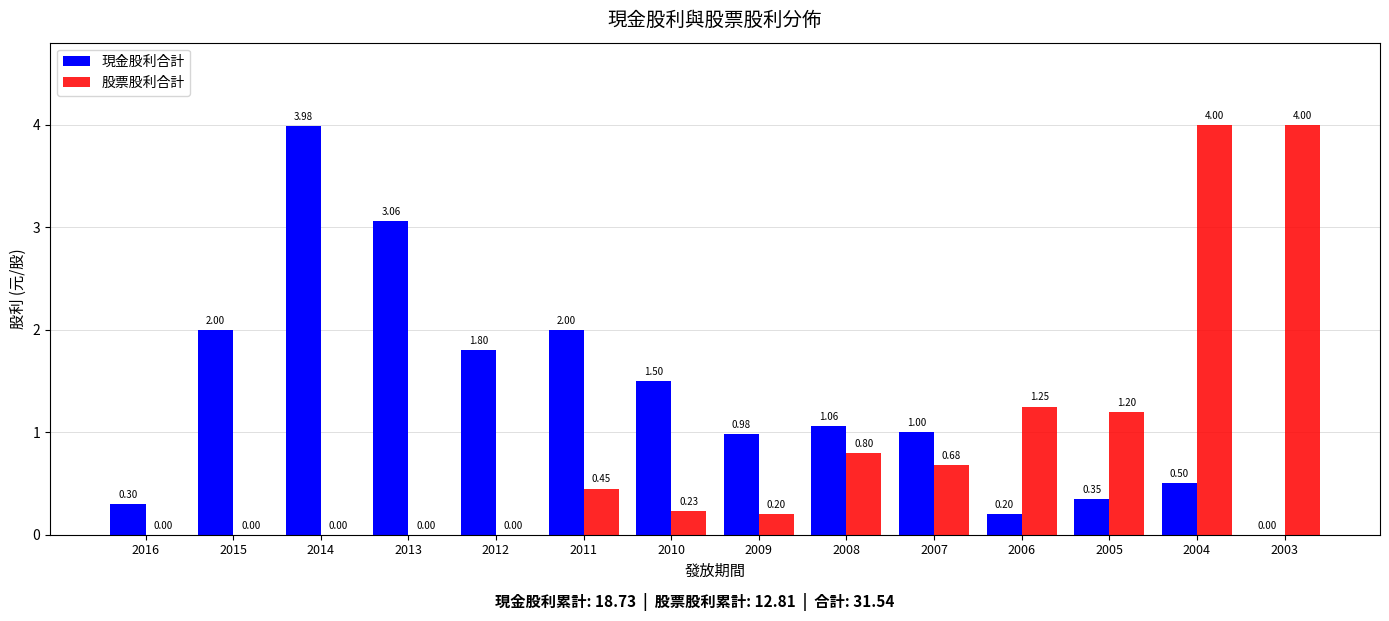

Is the value of 現金股利合計 at 2004 greater than the value of 股票股利合計 at 2005?

No